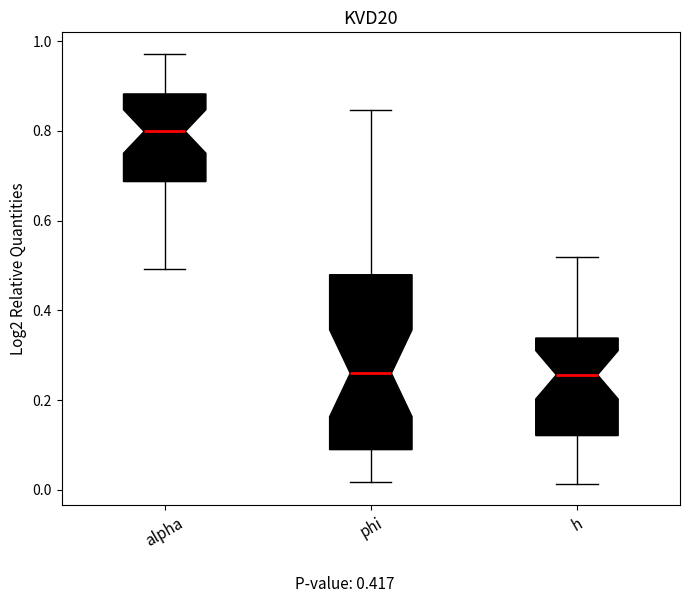

Which box has the highest median line?

alpha